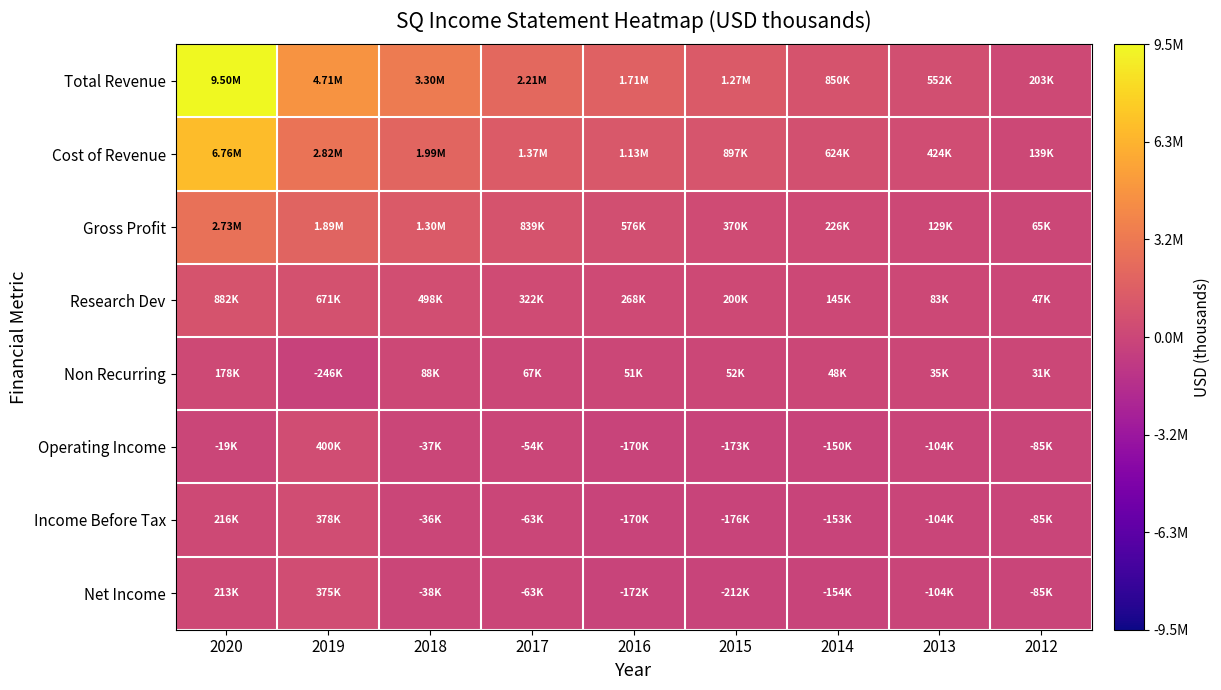

What is the minimum value shown in the chart?

-246500